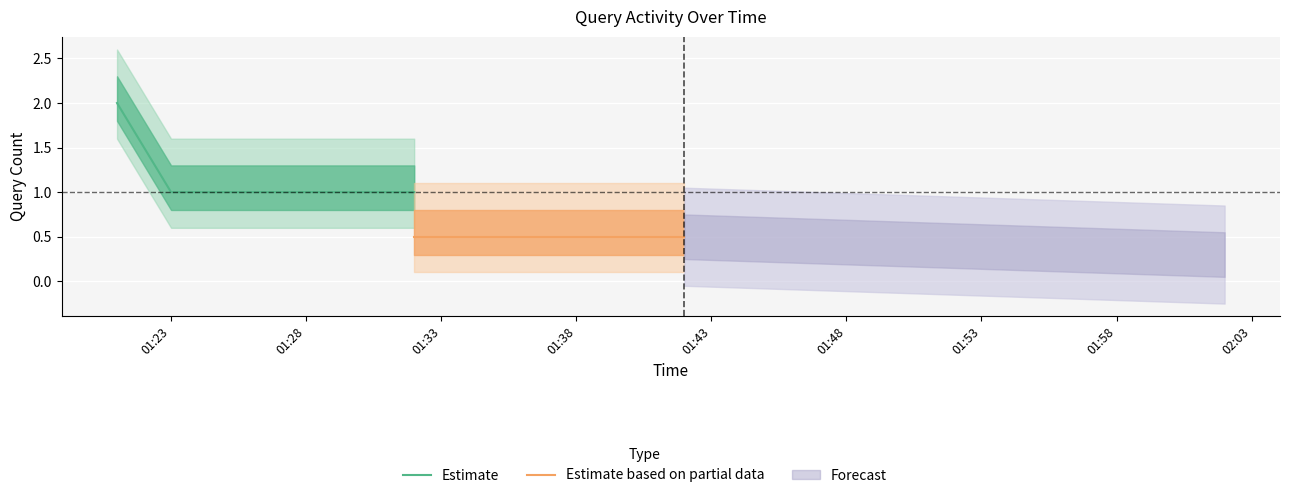

What value does the data have at 2019-06-25 01:23:00?

1